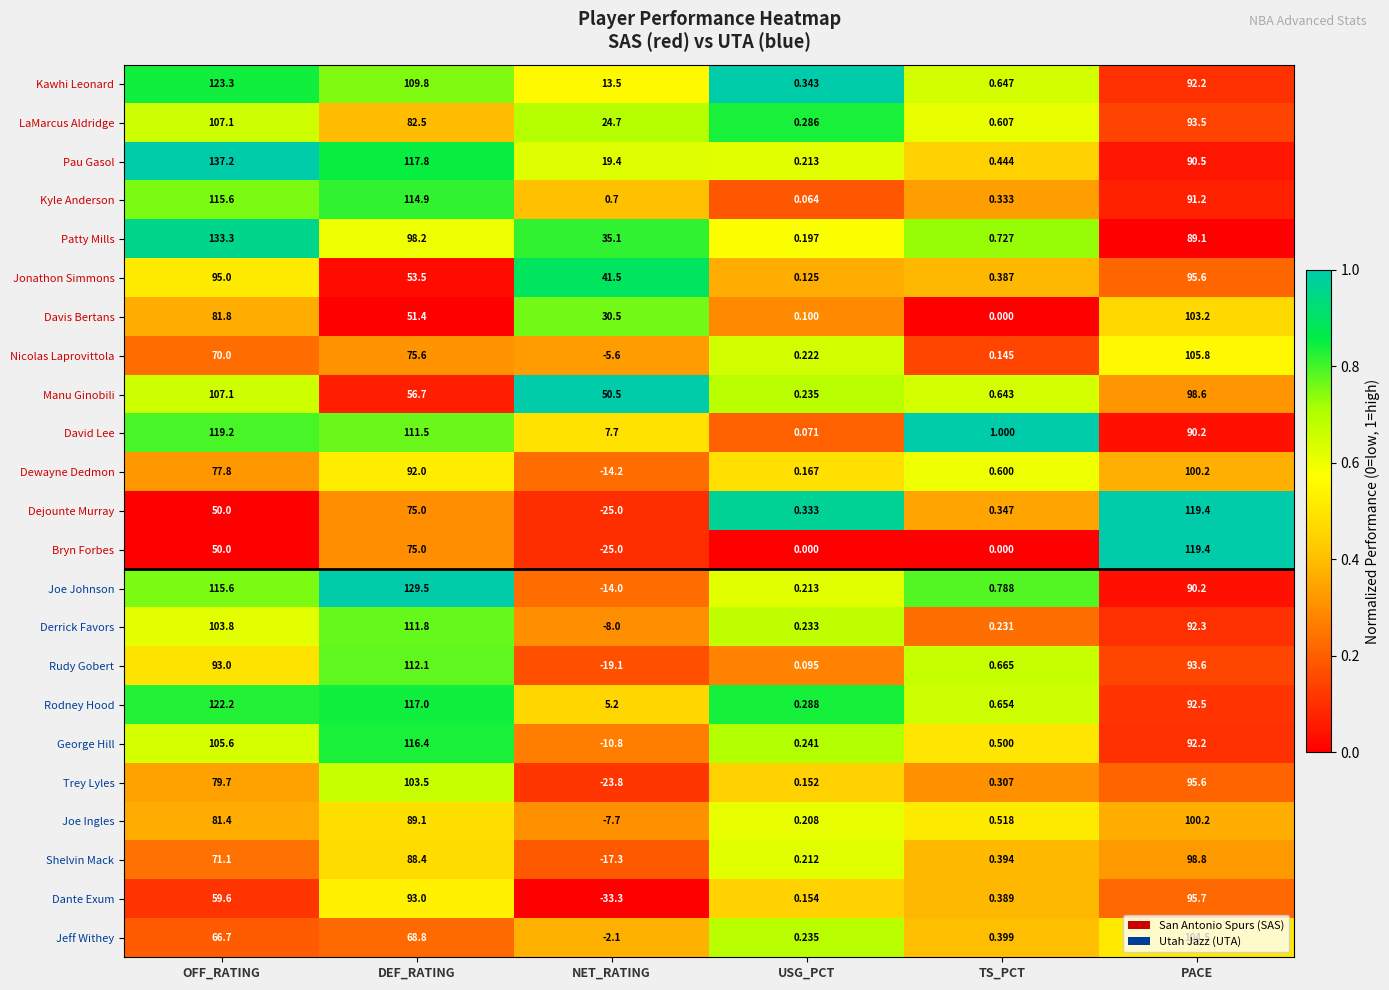

Which series changed the most between OFF_RATING and TS_PCT?

Pau Gasol